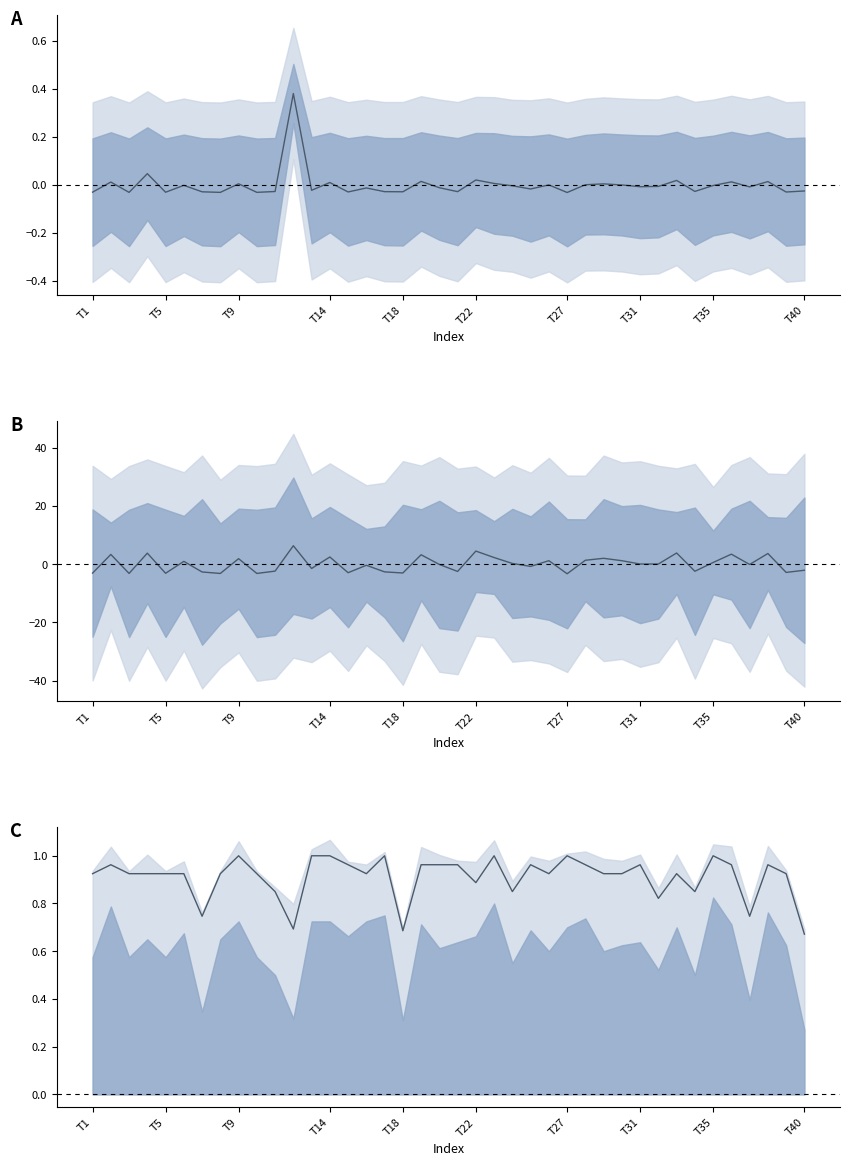

How many interior local valleys does the ent_3 series have?

10